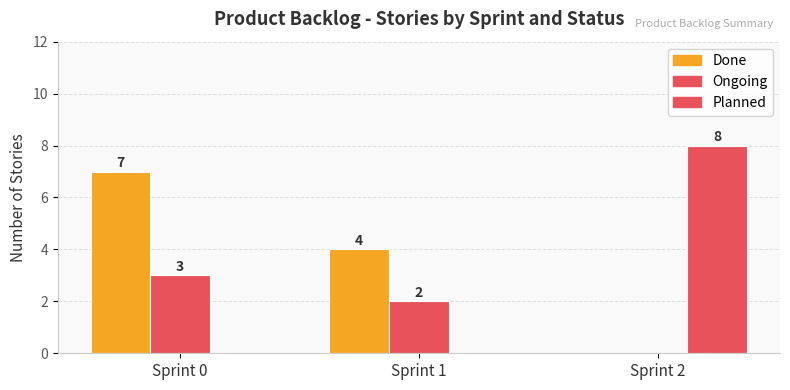

Are the bars grouped side by side (vs. stacked)?

Yes